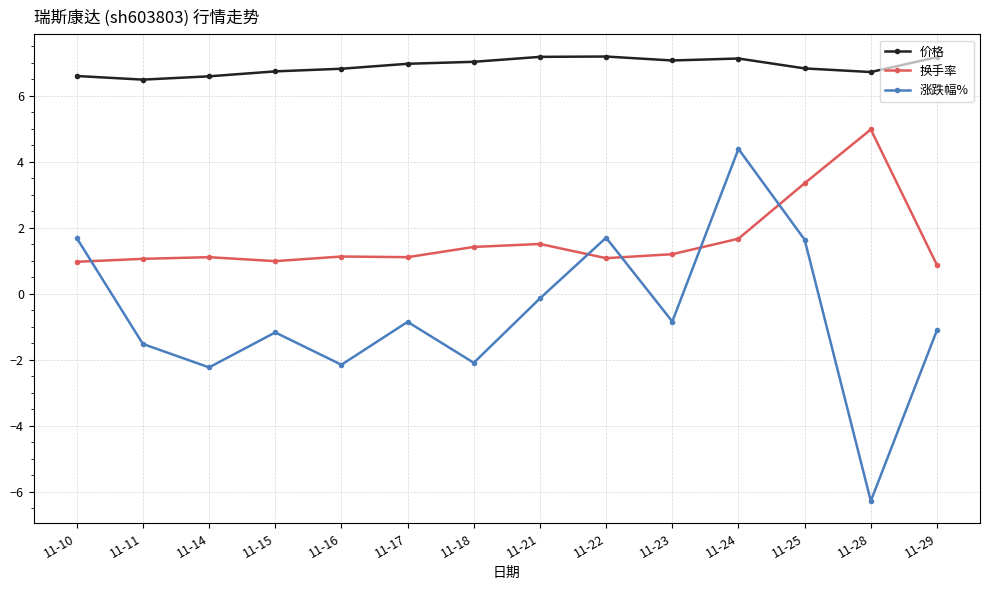

Between 11-11 and 11-21, which series saw the biggest shift?

涨跌幅%